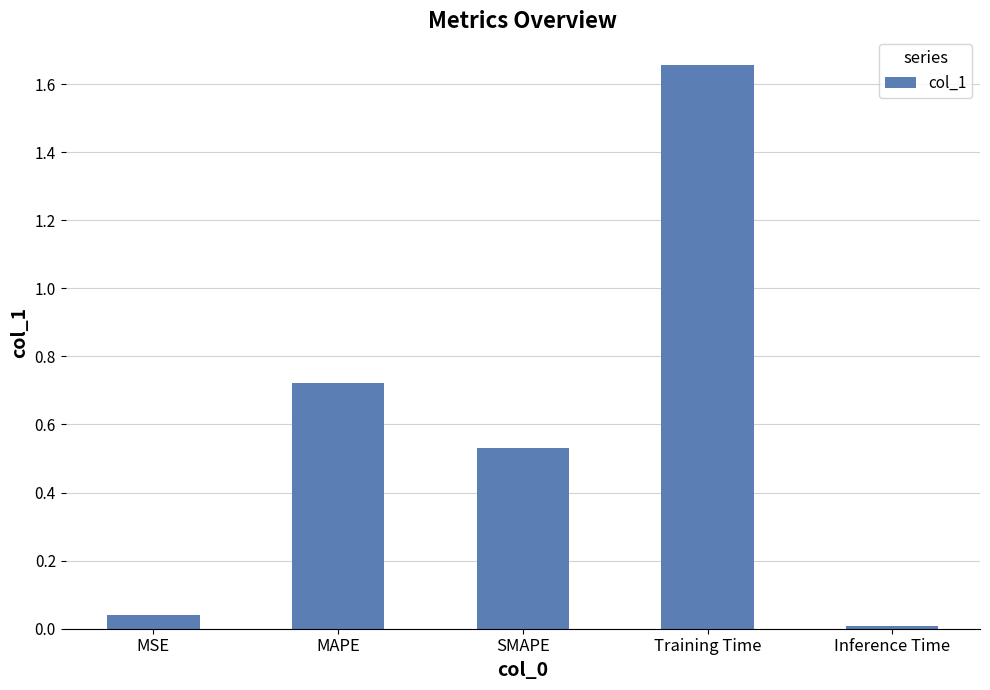

Is it true that the value at MSE is 0.0?

True